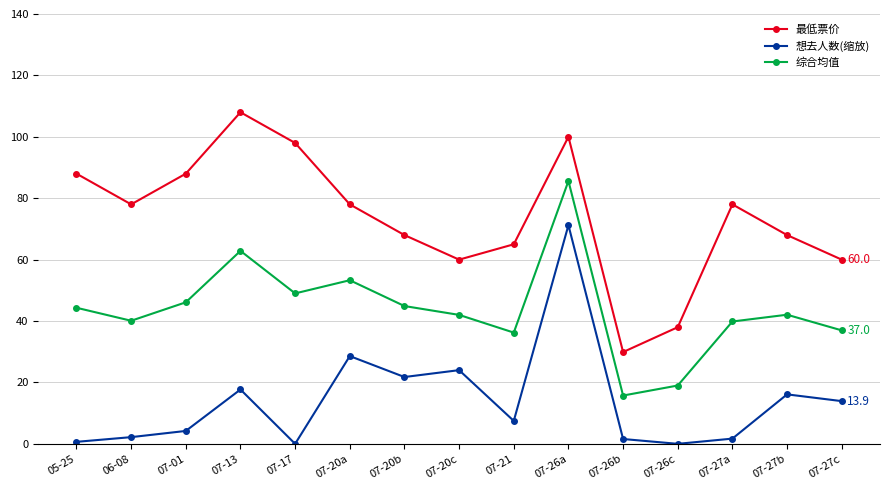

Rank the series at 07-20c from highest to lowest value.

最低票价, 综合均值, 想去人数(缩放)